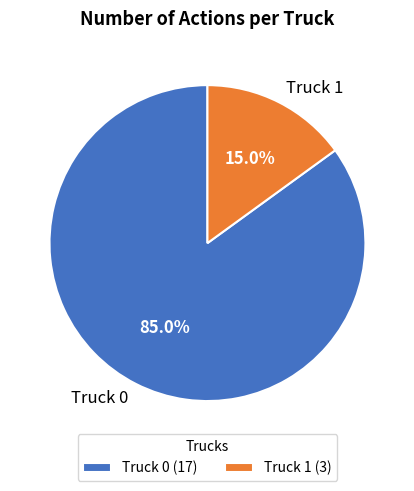

Which category accounts for the majority?

Truck 0